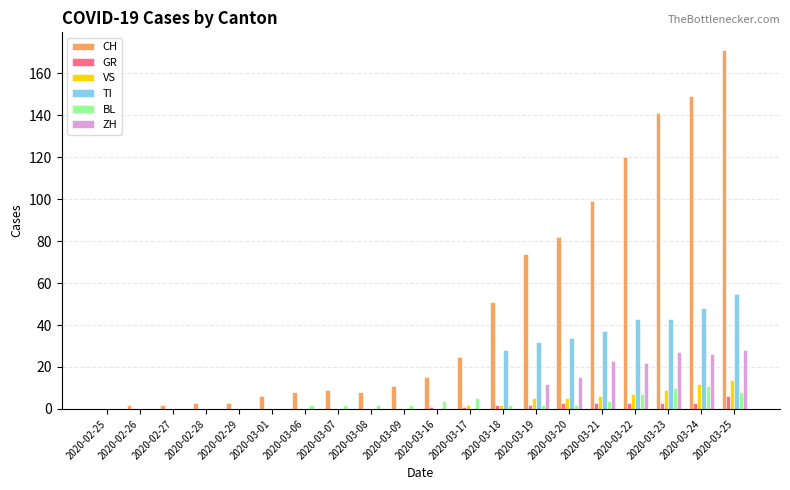

Is it true that ZH equals 26 at 2020-03-24?

True